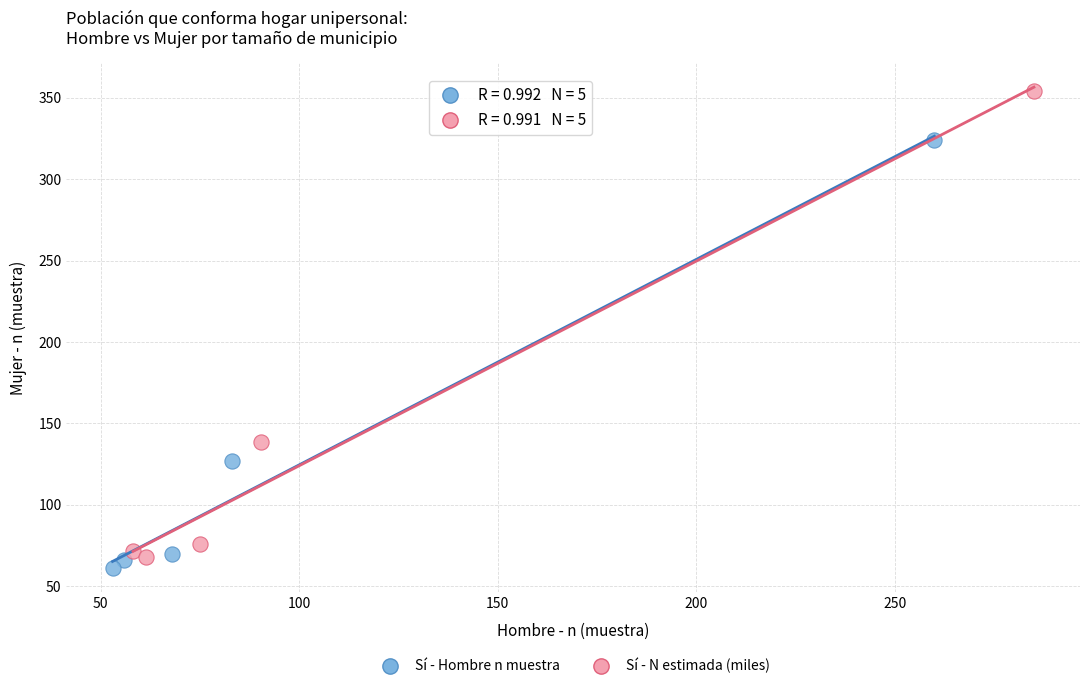

Which series reaches the maximum Y coordinate?

Sí - N estimada (miles)